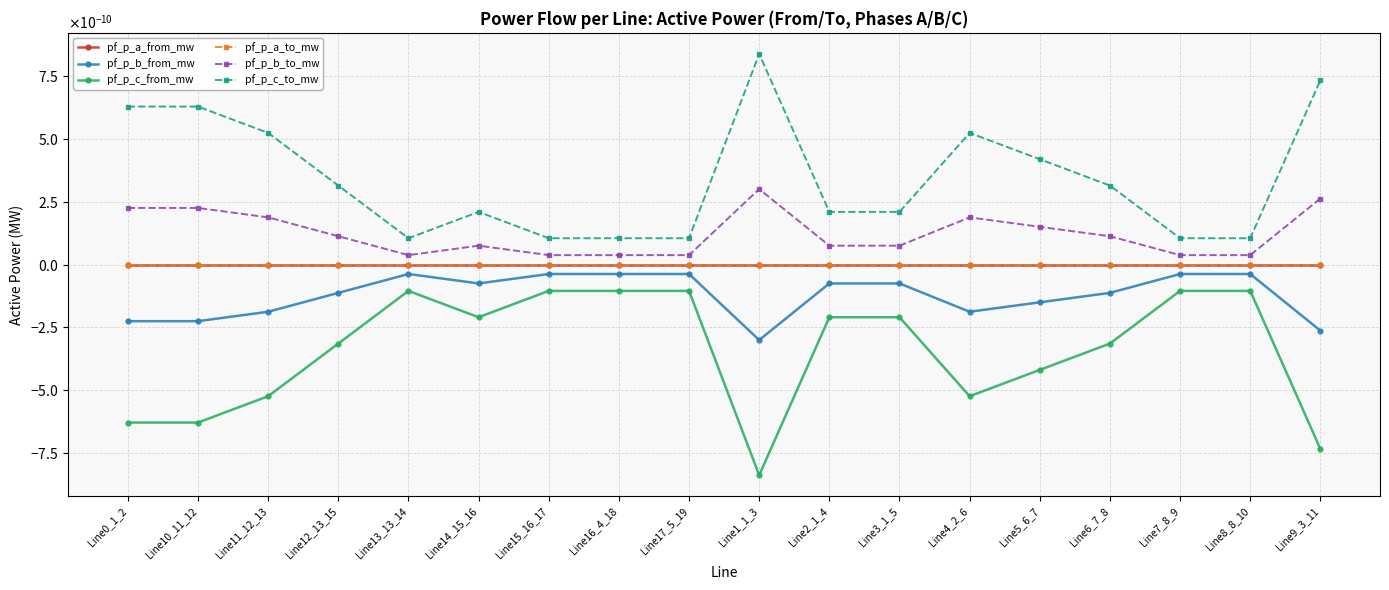

True or false: pf_p_a_from_mw and pf_p_c_from_mw cross at least once.

False